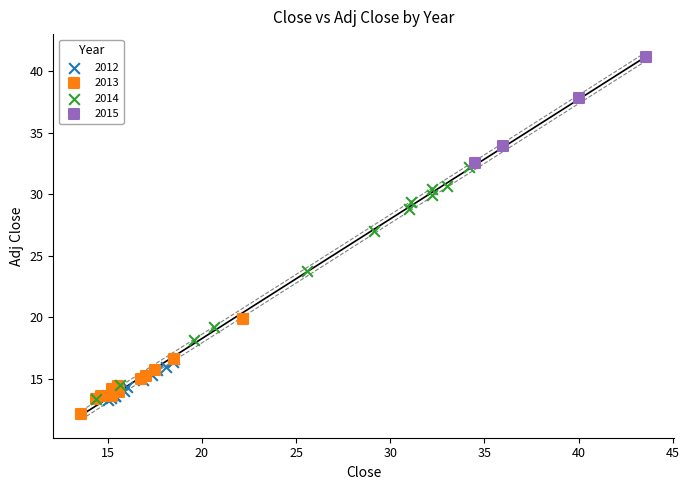

Which series has the widest spread of Y values?

2014